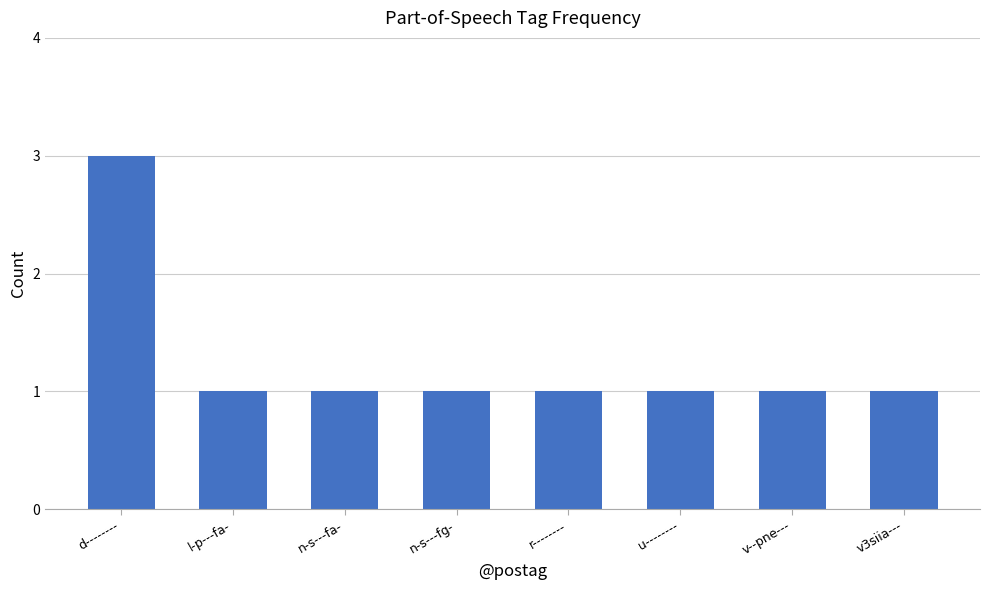

What is the sum of the values at r-------- and v--pne---?

2